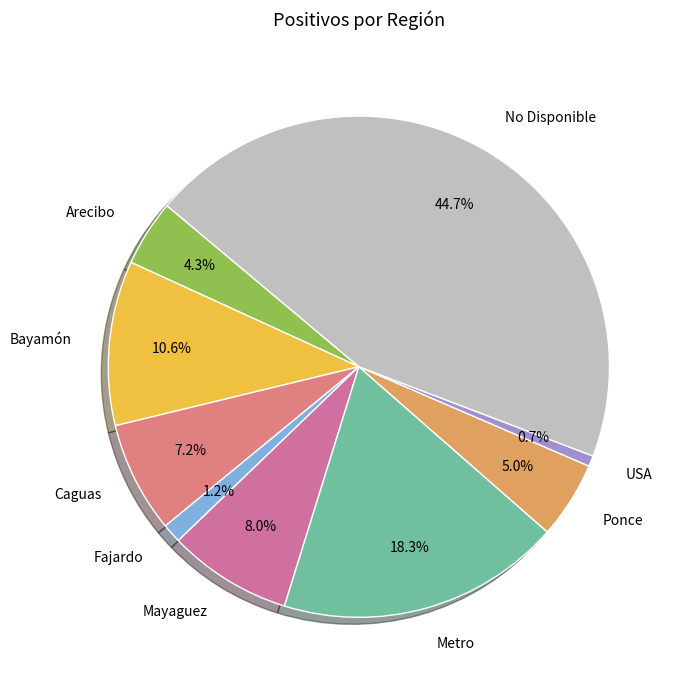

To the nearest percent, what is the difference between the largest and smallest slice percentages?

44%